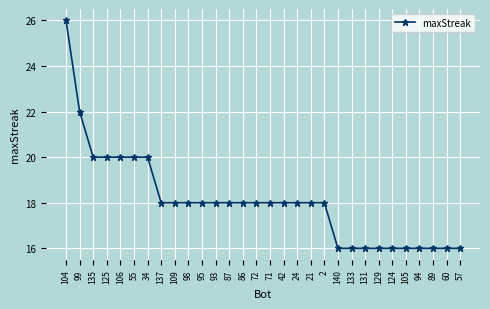

Reading right to left, list all the values displayed in this chart.

57=16	60=16	89=16	94=16	105=16	124=16	129=16	131=16	133=16	140=16	2=18	21=18	24=18	42=18	71=18	72=18	86=18	87=18	93=18	95=18	98=18	109=18	137=18	34=20	55=20	106=20	125=20	135=20	99=22	104=26